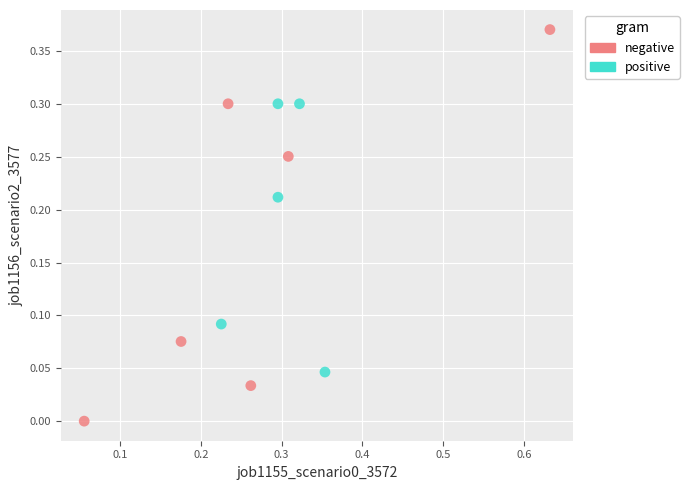

Which series contains the highest Y value?

negative